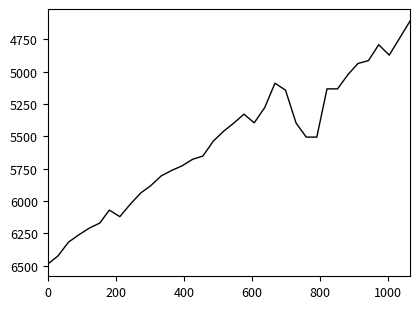

What is the maximum value shown in the chart?

6487.8